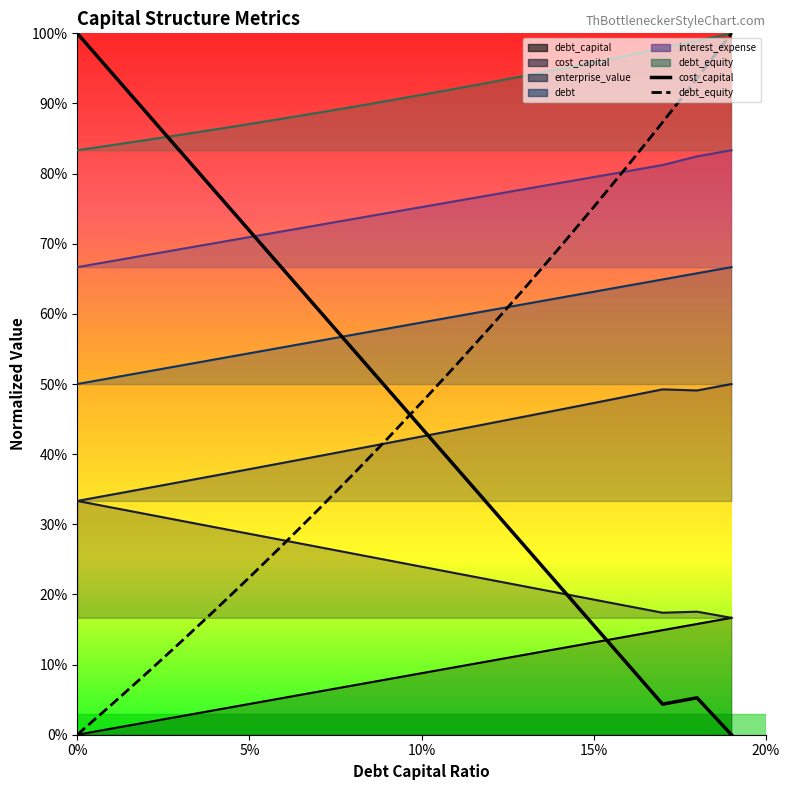

What is the average value of the debt_capital series?

0.6